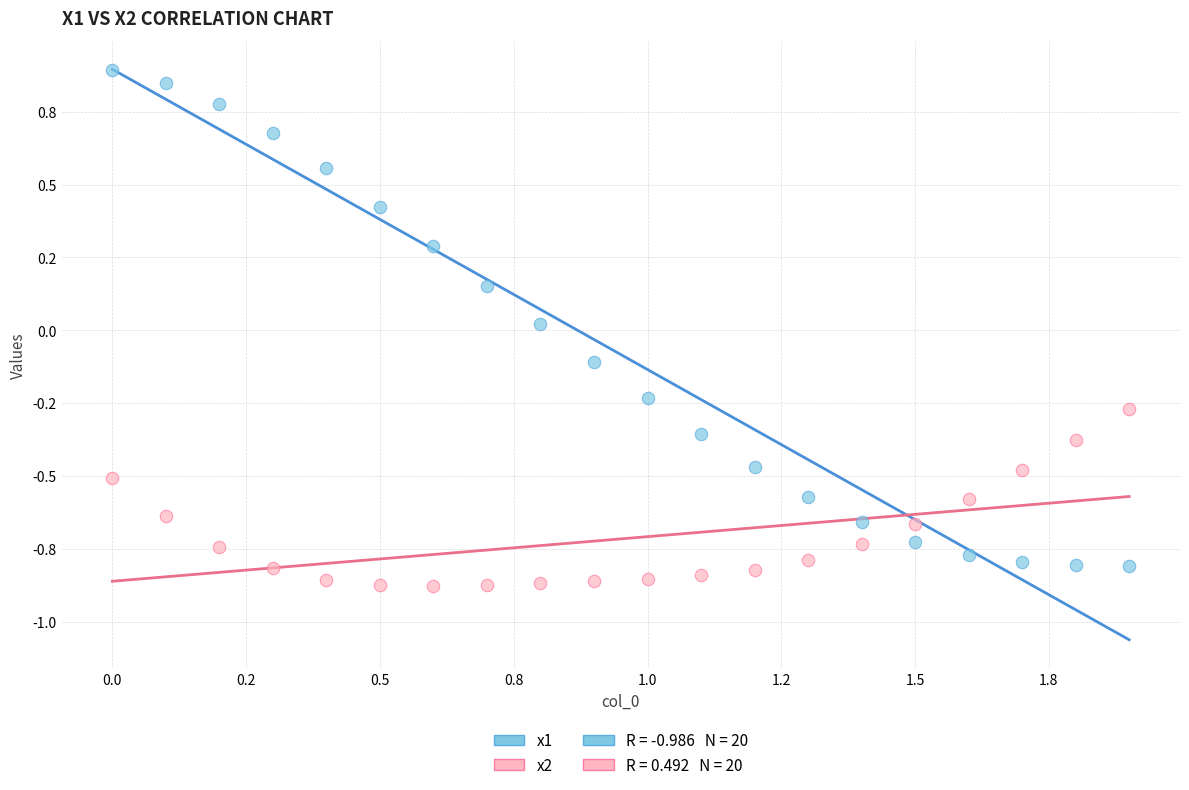

Which series contains the lowest Y value?

x2